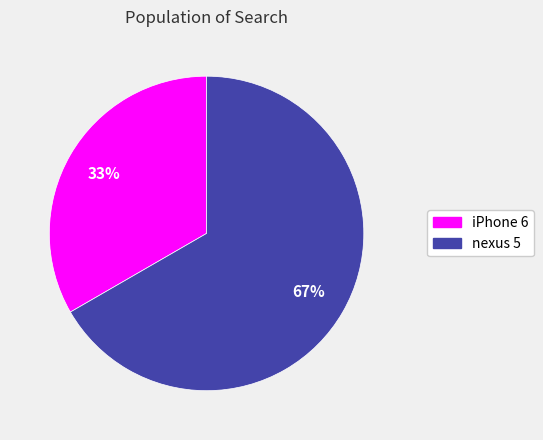

How many segments does this pie chart have?

2